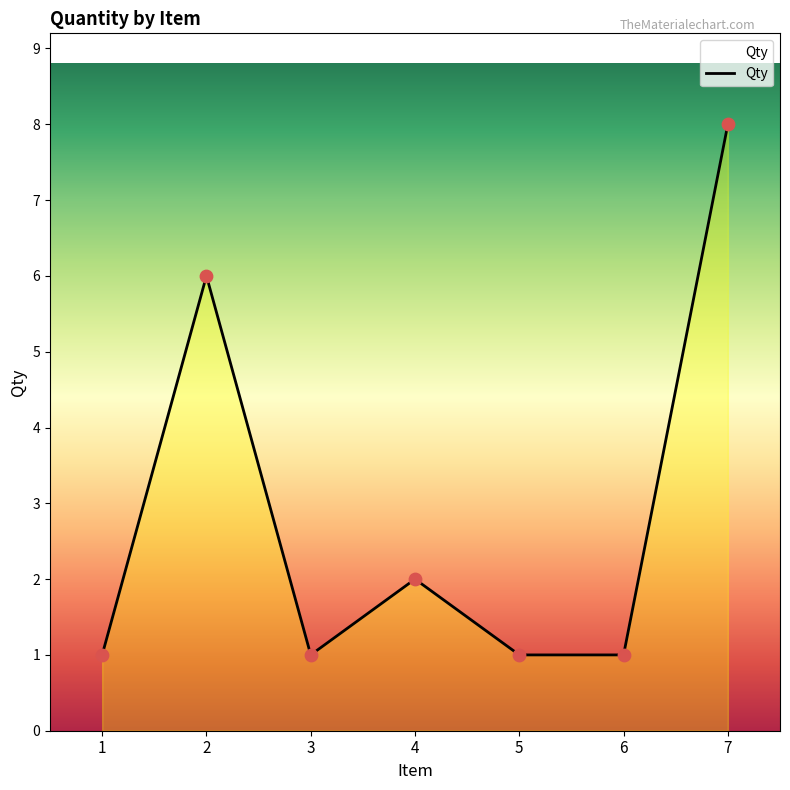

What is the ratio of the value at 7 to the value at 2?

1.3